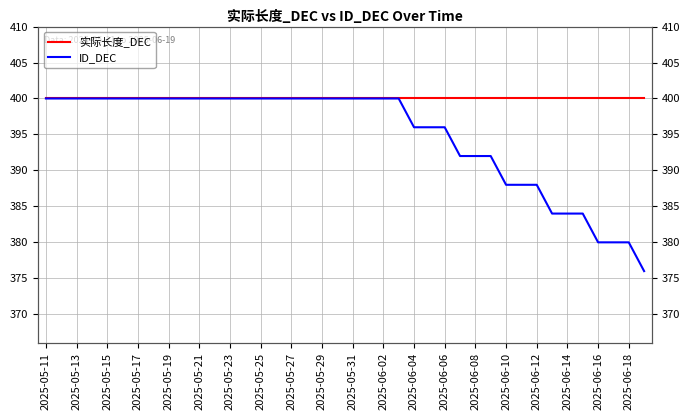

At which category is the sum across all series the highest?

2025-05-11